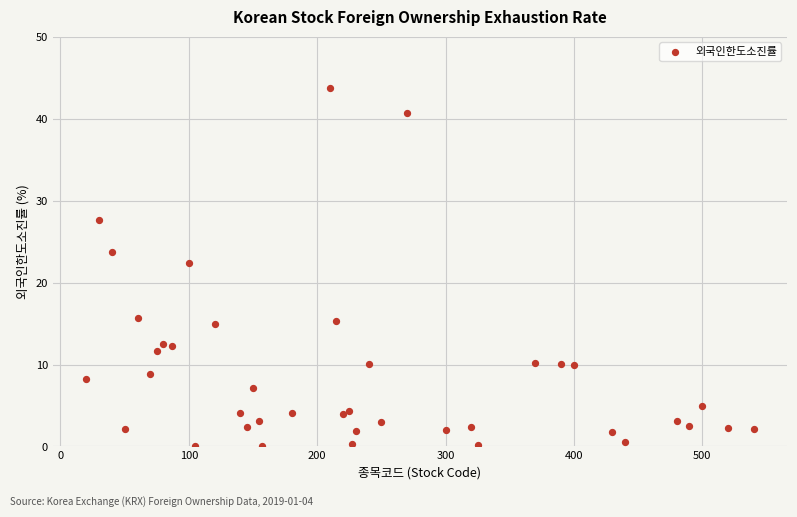

What Y value in the scatter plot is closest to 21?

22.4